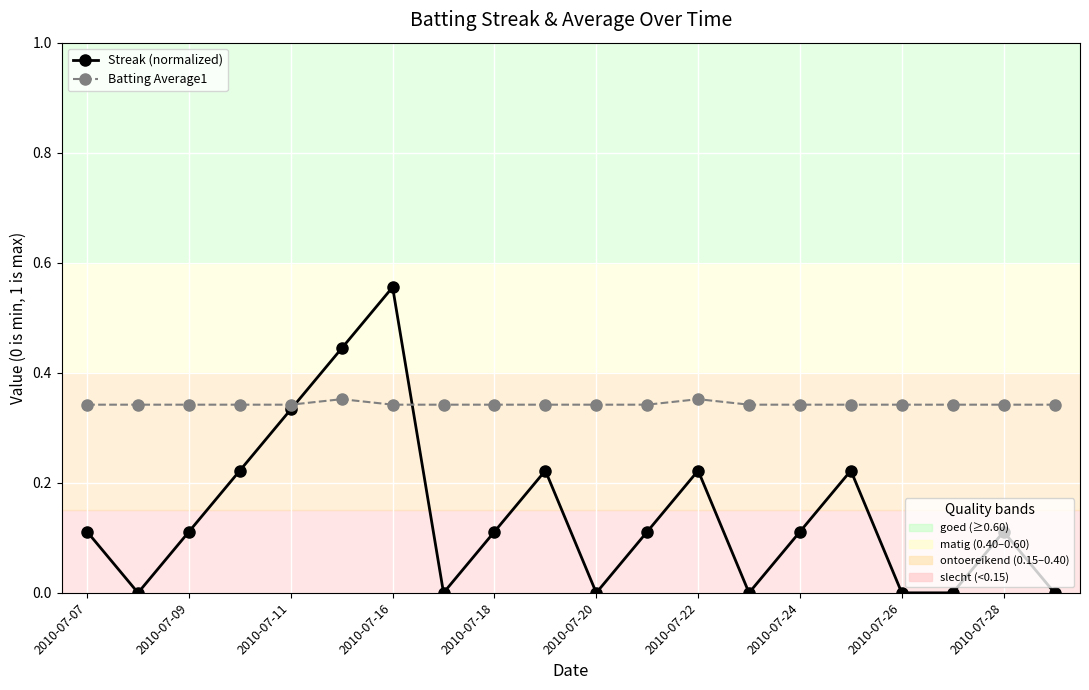

In Streak (normalized), how many points are higher than both neighbors (excluding endpoints)?

5